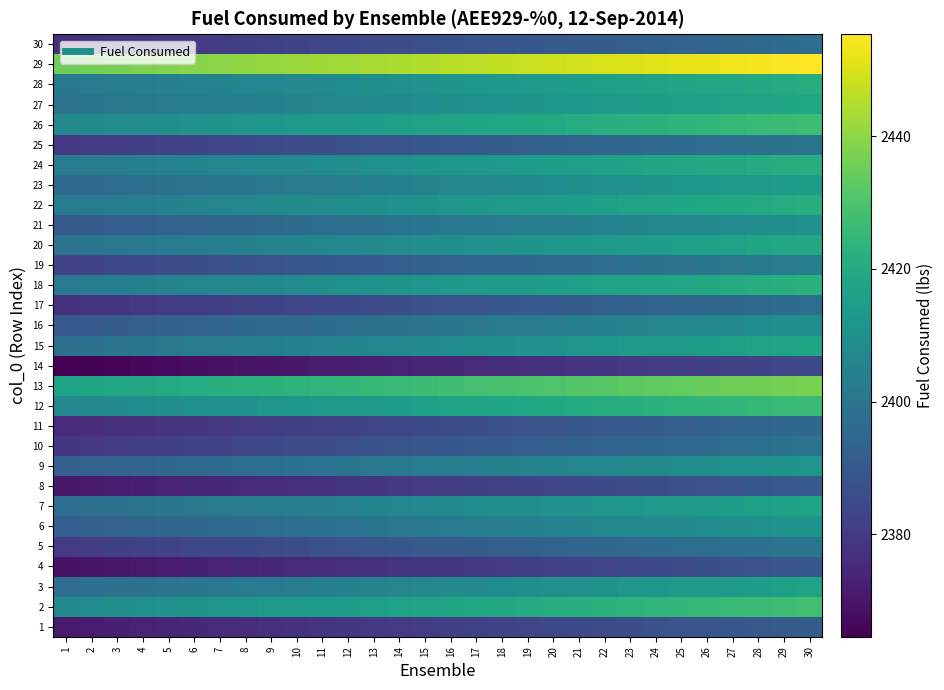

Reading right to left, list all the values displayed in this chart.

1: 30=2391.3	29=2390.6	28=2389.9	27=2389.2	26=2388.5	25=2387.8	24=2387.2	23=2386.5	22=2385.8	21=2385.1	20=2384.4	19=2383.7	18=2383.0	17=2382.3	16=2381.6	15=2380.9	14=2380.3	13=2379.6	12=2378.9	11=2378.2	10=2377.5	9=2376.8	8=2376.1	7=2375.4	6=2374.7	5=2374.0	4=2373.4	3=2372.7	2=2372.0	1=2371.3
2: 30=2427.9	29=2427.2	28=2426.6	27=2425.9	26=2425.2	25=2424.5	24=2423.8	23=2423.1	22=2422.4	21=2421.7	20=2421.0	19=2420.3	18=2419.7	17=2419.0	16=2418.3	15=2417.6	14=2416.9	13=2416.2	12=2415.5	11=2414.8	10=2414.1	9=2413.5	8=2412.8	7=2412.1	6=2411.4	5=2410.7	4=2410.0	3=2409.3	2=2408.6	1=2407.9
3: 30=2416.9	29=2416.2	28=2415.5	27=2414.8	26=2414.1	25=2413.4	24=2412.7	23=2412.0	22=2411.3	21=2410.7	20=2410.0	19=2409.3	18=2408.6	17=2407.9	16=2407.2	15=2406.5	14=2405.8	13=2405.1	12=2404.4	11=2403.8	10=2403.1	9=2402.4	8=2401.7	7=2401.0	6=2400.3	5=2399.6	4=2398.9	3=2398.2	2=2397.5	1=2396.9
4: 30=2389.1	29=2388.4	28=2387.7	27=2387.0	26=2386.3	25=2385.7	24=2385.0	23=2384.3	22=2383.6	21=2382.9	20=2382.2	19=2381.5	18=2380.8	17=2380.1	16=2379.4	15=2378.8	14=2378.1	13=2377.4	12=2376.7	11=2376.0	10=2375.3	9=2374.6	8=2373.9	7=2373.2	6=2372.6	5=2371.9	4=2371.2	3=2370.5	2=2369.8	1=2369.1
5: 30=2400.3	29=2399.6	28=2398.9	27=2398.2	26=2397.5	25=2396.8	24=2396.1	23=2395.5	22=2394.8	21=2394.1	20=2393.4	19=2392.7	18=2392.0	17=2391.3	16=2390.6	15=2389.9	14=2389.2	13=2388.6	12=2387.9	11=2387.2	10=2386.5	9=2385.8	8=2385.1	7=2384.4	6=2383.7	5=2383.0	4=2382.3	3=2381.7	2=2381.0	1=2380.3
6: 30=2411.6	29=2410.9	28=2410.2	27=2409.6	26=2408.9	25=2408.2	24=2407.5	23=2406.8	22=2406.1	21=2405.4	20=2404.7	19=2404.0	18=2403.3	17=2402.7	16=2402.0	15=2401.3	14=2400.6	13=2399.9	12=2399.2	11=2398.5	10=2397.8	9=2397.1	8=2396.5	7=2395.8	6=2395.1	5=2394.4	4=2393.7	3=2393.0	2=2392.3	1=2391.6
7: 30=2417.4	29=2416.7	28=2416.0	27=2415.3	26=2414.6	25=2413.9	24=2413.2	23=2412.5	22=2411.8	21=2411.1	20=2410.5	19=2409.8	18=2409.1	17=2408.4	16=2407.7	15=2407.0	14=2406.3	13=2405.6	12=2404.9	11=2404.3	10=2403.6	9=2402.9	8=2402.2	7=2401.5	6=2400.8	5=2400.1	4=2399.4	3=2398.7	2=2398.0	1=2397.4
8: 30=2390.6	29=2389.9	28=2389.2	27=2388.5	26=2387.8	25=2387.1	24=2386.4	23=2385.7	22=2385.1	21=2384.4	20=2383.7	19=2383.0	18=2382.3	17=2381.6	16=2380.9	15=2380.2	14=2379.5	13=2378.8	12=2378.2	11=2377.5	10=2376.8	9=2376.1	8=2375.4	7=2374.7	6=2374.0	5=2373.3	4=2372.6	3=2372.0	2=2371.3	1=2370.6
9: 30=2412.2	29=2411.6	28=2410.9	27=2410.2	26=2409.5	25=2408.8	24=2408.1	23=2407.4	22=2406.7	21=2406.0	20=2405.3	19=2404.7	18=2404.0	17=2403.3	16=2402.6	15=2401.9	14=2401.2	13=2400.5	12=2399.8	11=2399.1	10=2398.5	9=2397.8	8=2397.1	7=2396.4	6=2395.7	5=2395.0	4=2394.3	3=2393.6	2=2392.9	1=2392.2
10: 30=2399.1	29=2398.4	28=2397.7	27=2397.0	26=2396.3	25=2395.7	24=2395.0	23=2394.3	22=2393.6	21=2392.9	20=2392.2	19=2391.5	18=2390.8	17=2390.1	16=2389.4	15=2388.8	14=2388.1	13=2387.4	12=2386.7	11=2386.0	10=2385.3	9=2384.6	8=2383.9	7=2383.2	6=2382.5	5=2381.9	4=2381.2	3=2380.5	2=2379.8	1=2379.1
11: 30=2395.4	29=2394.7	28=2394.0	27=2393.3	26=2392.6	25=2392.0	24=2391.3	23=2390.6	22=2389.9	21=2389.2	20=2388.5	19=2387.8	18=2387.1	17=2386.4	16=2385.8	15=2385.1	14=2384.4	13=2383.7	12=2383.0	11=2382.3	10=2381.6	9=2380.9	8=2380.2	7=2379.5	6=2378.9	5=2378.2	4=2377.5	3=2376.8	2=2376.1	1=2375.4
12: 30=2426.5	29=2425.8	28=2425.2	27=2424.5	26=2423.8	25=2423.1	24=2422.4	23=2421.7	22=2421.0	21=2420.3	20=2419.6	19=2418.9	18=2418.3	17=2417.6	16=2416.9	15=2416.2	14=2415.5	13=2414.8	12=2414.1	11=2413.4	10=2412.7	9=2412.0	8=2411.4	7=2410.7	6=2410.0	5=2409.3	4=2408.6	3=2407.9	2=2407.2	1=2406.5
13: 30=2437.2	29=2436.5	28=2435.8	27=2435.1	26=2434.4	25=2433.8	24=2433.1	23=2432.4	22=2431.7	21=2431.0	20=2430.3	19=2429.6	18=2428.9	17=2428.2	16=2427.6	15=2426.9	14=2426.2	13=2425.5	12=2424.8	11=2424.1	10=2423.4	9=2422.7	8=2422.0	7=2421.3	6=2420.7	5=2420.0	4=2419.3	3=2418.6	2=2417.9	1=2417.2
14: 30=2384.6	29=2383.9	28=2383.2	27=2382.5	26=2381.8	25=2381.1	24=2380.4	23=2379.7	22=2379.1	21=2378.4	20=2377.7	19=2377.0	18=2376.3	17=2375.6	16=2374.9	15=2374.2	14=2373.5	13=2372.8	12=2372.2	11=2371.5	10=2370.8	9=2370.1	8=2369.4	7=2368.7	6=2368.0	5=2367.3	4=2366.6	3=2365.9	2=2365.3	1=2364.6
15: 30=2418.1	29=2417.4	28=2416.7	27=2416.0	26=2415.3	25=2414.6	24=2413.9	23=2413.3	22=2412.6	21=2411.9	20=2411.2	19=2410.5	18=2409.8	17=2409.1	16=2408.4	15=2407.7	14=2407.1	13=2406.4	12=2405.7	11=2405.0	10=2404.3	9=2403.6	8=2402.9	7=2402.2	6=2401.5	5=2400.8	4=2400.2	3=2399.5	2=2398.8	1=2398.1
16: 30=2409.9	29=2409.2	28=2408.5	27=2407.8	26=2407.2	25=2406.5	24=2405.8	23=2405.1	22=2404.4	21=2403.7	20=2403.0	19=2402.3	18=2401.6	17=2400.9	16=2400.3	15=2399.6	14=2398.9	13=2398.2	12=2397.5	11=2396.8	10=2396.1	9=2395.4	8=2394.7	7=2394.1	6=2393.4	5=2392.7	4=2392.0	3=2391.3	2=2390.6	1=2389.9
17: 30=2397.4	29=2396.7	28=2396.1	27=2395.4	26=2394.7	25=2394.0	24=2393.3	23=2392.6	22=2391.9	21=2391.2	20=2390.5	19=2389.9	18=2389.2	17=2388.5	16=2387.8	15=2387.1	14=2386.4	13=2385.7	12=2385.0	11=2384.3	10=2383.6	9=2383.0	8=2382.3	7=2381.6	6=2380.9	5=2380.2	4=2379.5	3=2378.8	2=2378.1	1=2377.4
18: 30=2422.5	29=2421.8	28=2421.1	27=2420.4	26=2419.7	25=2419.0	24=2418.3	23=2417.6	22=2416.9	21=2416.3	20=2415.6	19=2414.9	18=2414.2	17=2413.5	16=2412.8	15=2412.1	14=2411.4	13=2410.7	12=2410.0	11=2409.4	10=2408.7	9=2408.0	8=2407.3	7=2406.6	6=2405.9	5=2405.2	4=2404.5	3=2403.8	2=2403.1	1=2402.5
19: 30=2402.6	29=2401.9	28=2401.2	27=2400.6	26=2399.9	25=2399.2	24=2398.5	23=2397.8	22=2397.1	21=2396.4	20=2395.7	19=2395.0	18=2394.3	17=2393.7	16=2393.0	15=2392.3	14=2391.6	13=2390.9	12=2390.2	11=2389.5	10=2388.8	9=2388.1	8=2387.4	7=2386.8	6=2386.1	5=2385.4	4=2384.7	3=2384.0	2=2383.3	1=2382.6
20: 30=2419.3	29=2418.6	28=2417.9	27=2417.2	26=2416.5	25=2415.8	24=2415.1	23=2414.5	22=2413.8	21=2413.1	20=2412.4	19=2411.7	18=2411.0	17=2410.3	16=2409.6	15=2408.9	14=2408.2	13=2407.6	12=2406.9	11=2406.2	10=2405.5	9=2404.8	8=2404.1	7=2403.4	6=2402.7	5=2402.0	4=2401.4	3=2400.7	2=2400.0	1=2399.3
21: 30=2410.4	29=2409.7	28=2409.0	27=2408.3	26=2407.6	25=2406.9	24=2406.3	23=2405.6	22=2404.9	21=2404.2	20=2403.5	19=2402.8	18=2402.1	17=2401.4	16=2400.7	15=2400.0	14=2399.4	13=2398.7	12=2398.0	11=2397.3	10=2396.6	9=2395.9	8=2395.2	7=2394.5	6=2393.8	5=2393.2	4=2392.5	3=2391.8	2=2391.1	1=2390.4
22: 30=2421.6	29=2420.9	28=2420.2	27=2419.5	26=2418.8	25=2418.1	24=2417.5	23=2416.8	22=2416.1	21=2415.4	20=2414.7	19=2414.0	18=2413.3	17=2412.6	16=2411.9	15=2411.3	14=2410.6	13=2409.9	12=2409.2	11=2408.5	10=2407.8	9=2407.1	8=2406.4	7=2405.7	6=2405.0	5=2404.4	4=2403.7	3=2403.0	2=2402.3	1=2401.6
23: 30=2415.5	29=2414.9	28=2414.2	27=2413.5	26=2412.8	25=2412.1	24=2411.4	23=2410.7	22=2410.0	21=2409.3	20=2408.6	19=2408.0	18=2407.3	17=2406.6	16=2405.9	15=2405.2	14=2404.5	13=2403.8	12=2403.1	11=2402.4	10=2401.7	9=2401.1	8=2400.4	7=2399.7	6=2399.0	5=2398.3	4=2397.6	3=2396.9	2=2396.2	1=2395.5
24: 30=2421.9	29=2421.2	28=2420.6	27=2419.9	26=2419.2	25=2418.5	24=2417.8	23=2417.1	22=2416.4	21=2415.7	20=2415.0	19=2414.3	18=2413.7	17=2413.0	16=2412.3	15=2411.6	14=2410.9	13=2410.2	12=2409.5	11=2408.8	10=2408.1	9=2407.5	8=2406.8	7=2406.1	6=2405.4	5=2404.7	4=2404.0	3=2403.3	2=2402.6	1=2401.9
25: 30=2399.6	29=2399.0	28=2398.3	27=2397.6	26=2396.9	25=2396.2	24=2395.5	23=2394.8	22=2394.1	21=2393.4	20=2392.7	19=2392.1	18=2391.4	17=2390.7	16=2390.0	15=2389.3	14=2388.6	13=2387.9	12=2387.2	11=2386.5	10=2385.8	9=2385.2	8=2384.5	7=2383.8	6=2383.1	5=2382.4	4=2381.7	3=2381.0	2=2380.3	1=2379.6
26: 30=2427.1	29=2426.4	28=2425.7	27=2425.1	26=2424.4	25=2423.7	24=2423.0	23=2422.3	22=2421.6	21=2420.9	20=2420.2	19=2419.5	18=2418.8	17=2418.2	16=2417.5	15=2416.8	14=2416.1	13=2415.4	12=2414.7	11=2414.0	10=2413.3	9=2412.6	8=2412.0	7=2411.3	6=2410.6	5=2409.9	4=2409.2	3=2408.5	2=2407.8	1=2407.1
27: 30=2419.1	29=2418.4	28=2417.7	27=2417.0	26=2416.3	25=2415.6	24=2415.0	23=2414.3	22=2413.6	21=2412.9	20=2412.2	19=2411.5	18=2410.8	17=2410.1	16=2409.4	15=2408.7	14=2408.1	13=2407.4	12=2406.7	11=2406.0	10=2405.3	9=2404.6	8=2403.9	7=2403.2	6=2402.5	5=2401.8	4=2401.2	3=2400.5	2=2399.8	1=2399.1
28: 30=2421.2	29=2420.5	28=2419.9	27=2419.2	26=2418.5	25=2417.8	24=2417.1	23=2416.4	22=2415.7	21=2415.0	20=2414.3	19=2413.6	18=2413.0	17=2412.3	16=2411.6	15=2410.9	14=2410.2	13=2409.5	12=2408.8	11=2408.1	10=2407.4	9=2406.7	8=2406.1	7=2405.4	6=2404.7	5=2404.0	4=2403.3	3=2402.6	2=2401.9	1=2401.2
29: 30=2455.3	29=2454.6	28=2453.9	27=2453.3	26=2452.6	25=2451.9	24=2451.2	23=2450.5	22=2449.8	21=2449.1	20=2448.4	19=2447.7	18=2447.1	17=2446.4	16=2445.7	15=2445.0	14=2444.3	13=2443.6	12=2442.9	11=2442.2	10=2441.5	9=2440.8	8=2440.2	7=2439.5	6=2438.8	5=2438.1	4=2437.4	3=2436.7	2=2436.0	1=2435.3
30: 30=2397.0	29=2396.3	28=2395.6	27=2394.9	26=2394.3	25=2393.6	24=2392.9	23=2392.2	22=2391.5	21=2390.8	20=2390.1	19=2389.4	18=2388.7	17=2388.1	16=2387.4	15=2386.7	14=2386.0	13=2385.3	12=2384.6	11=2383.9	10=2383.2	9=2382.5	8=2381.8	7=2381.2	6=2380.5	5=2379.8	4=2379.1	3=2378.4	2=2377.7	1=2377.0